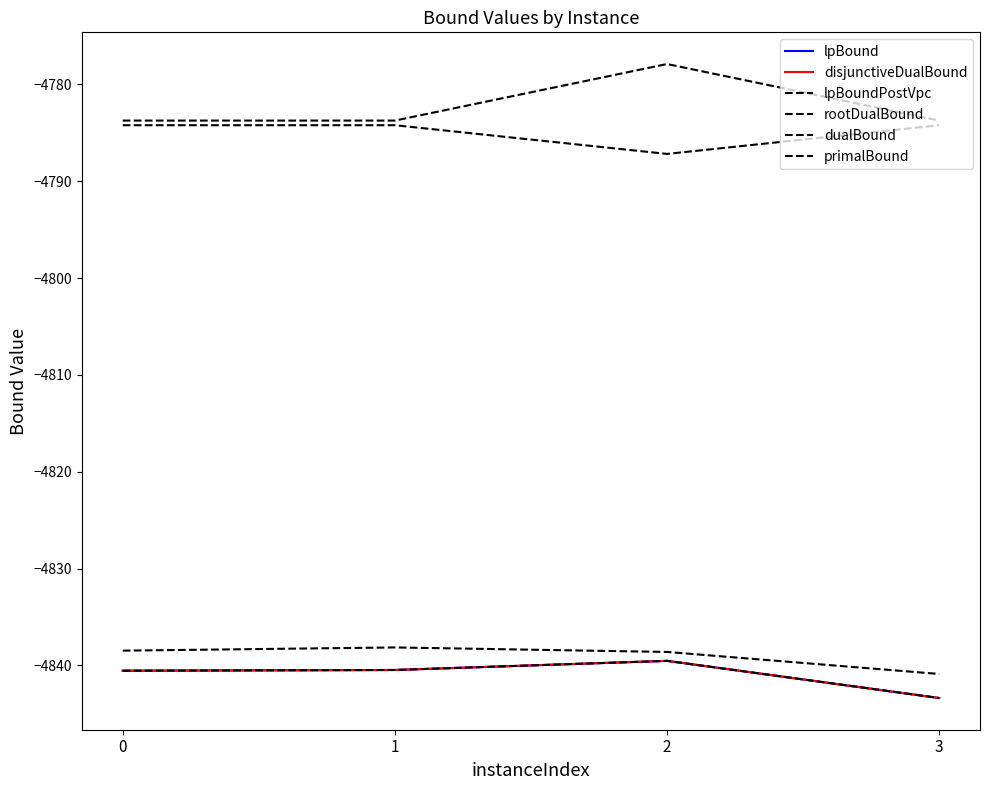

Which category has the lowest value in the rootDualBound series?

3